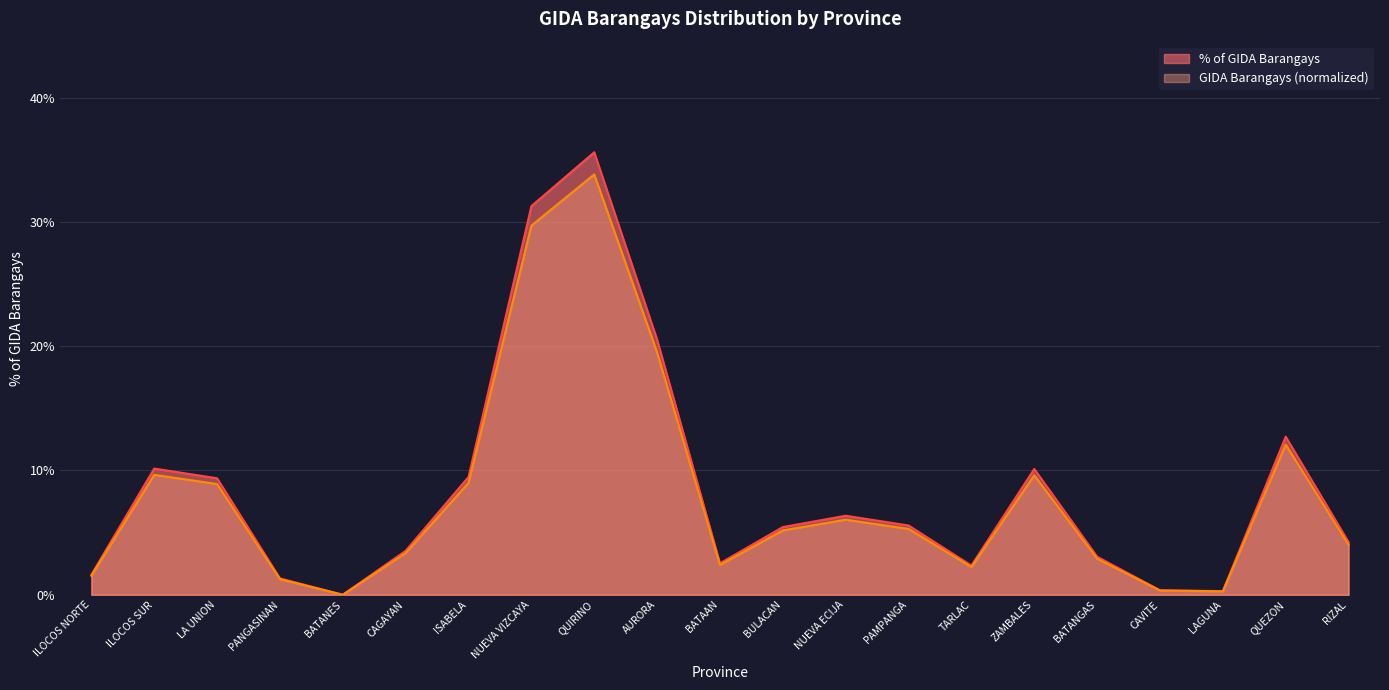

True or false: % of GIDA Barangays and GIDA Barangays (normalized) intersect in this chart.

False